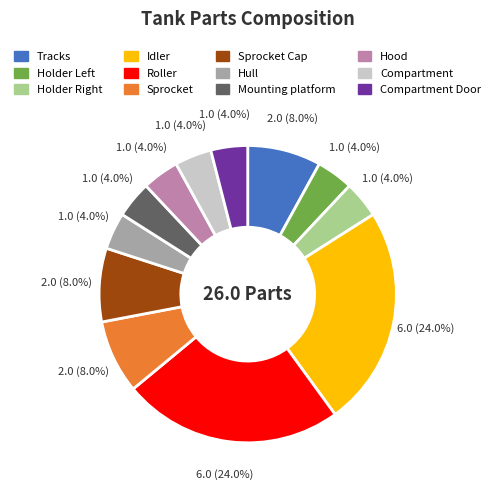

Is there a majority slice in this chart?

No